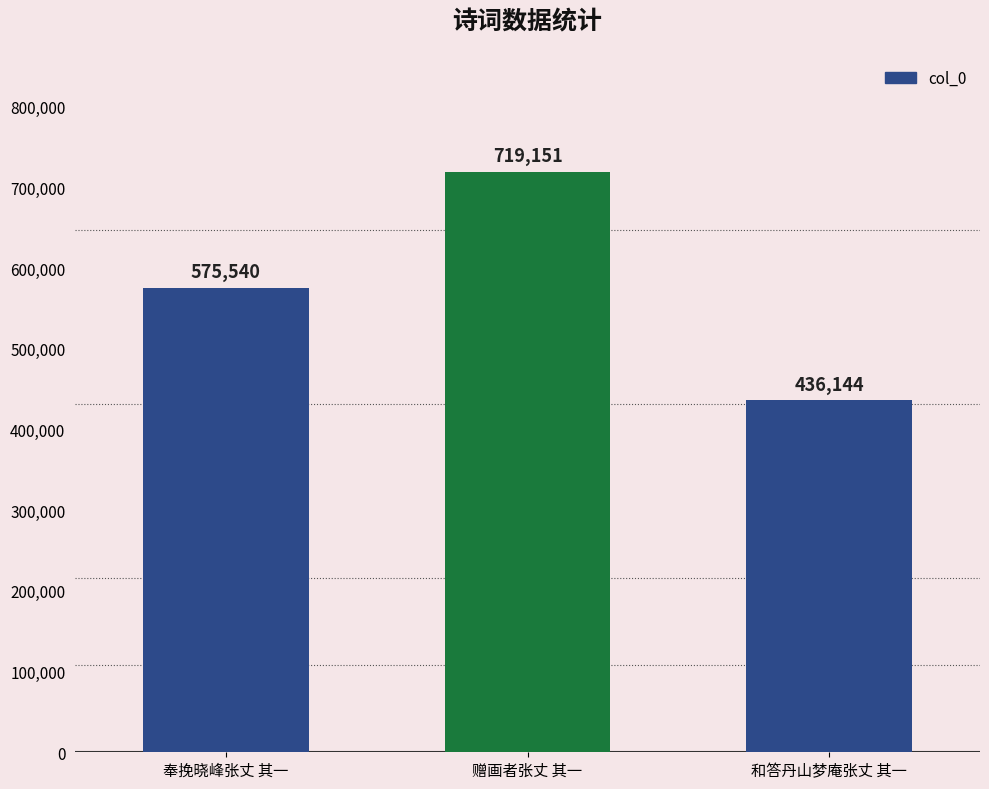

What is the approximate value at 奉挽晓峰张丈 其一, to the nearest 10?

575540